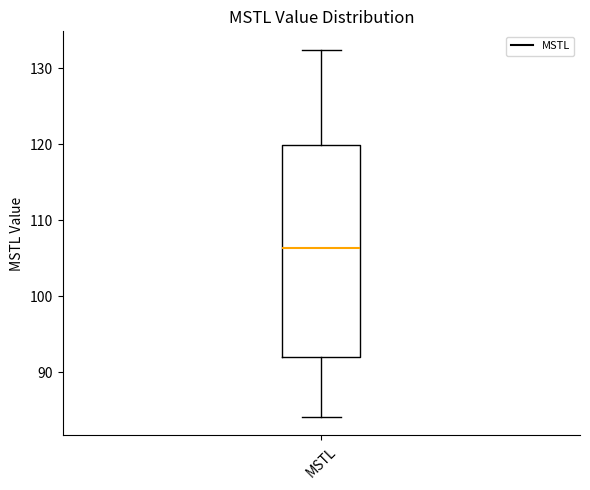

Where is the lower edge of the box for MSTL on the y-axis? The values are not printed on the chart, so give them approximately, as read against the axis.

92